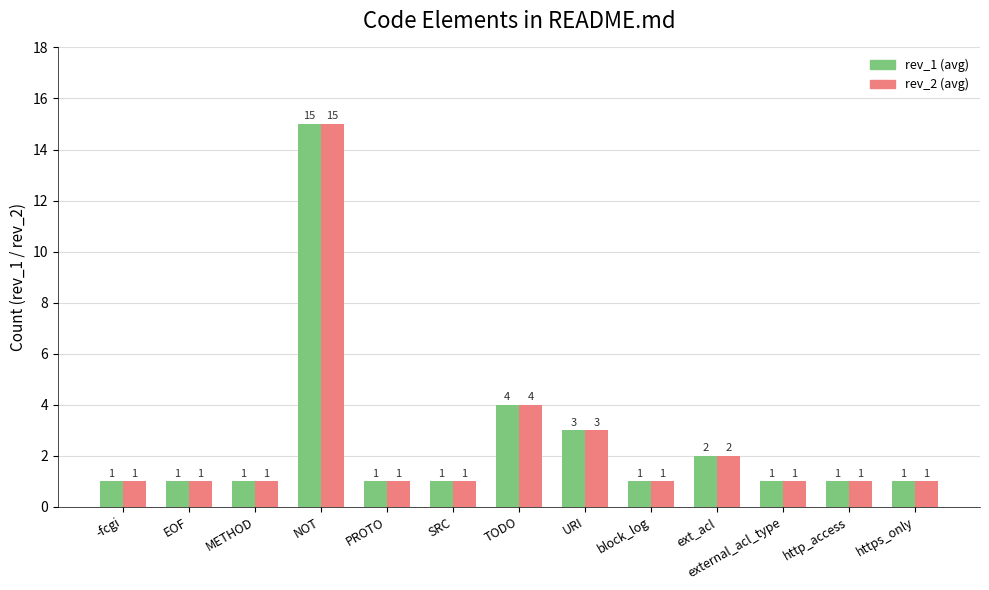

What is the label of the 10th bar from the left?

ext_acl